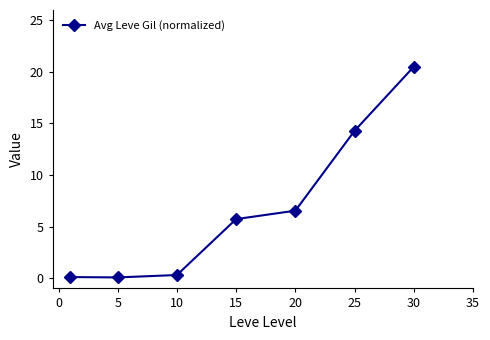

Reading left to right, extract all data points from this chart.

0.1	0.1	0.3	5.7	6.5	14.3	20.5